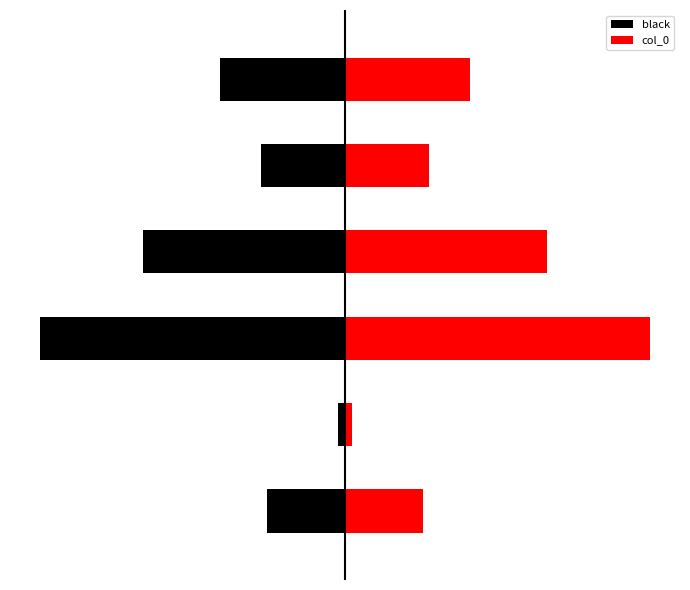

What is the sum of all col_0 values?

1933788